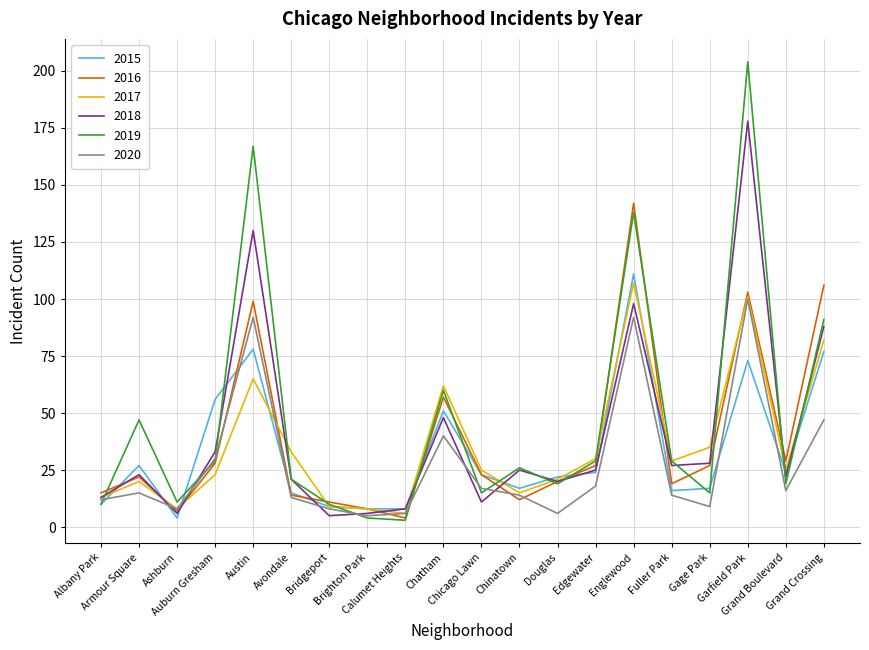

Where does the 2017 series first go above 25?

Austin